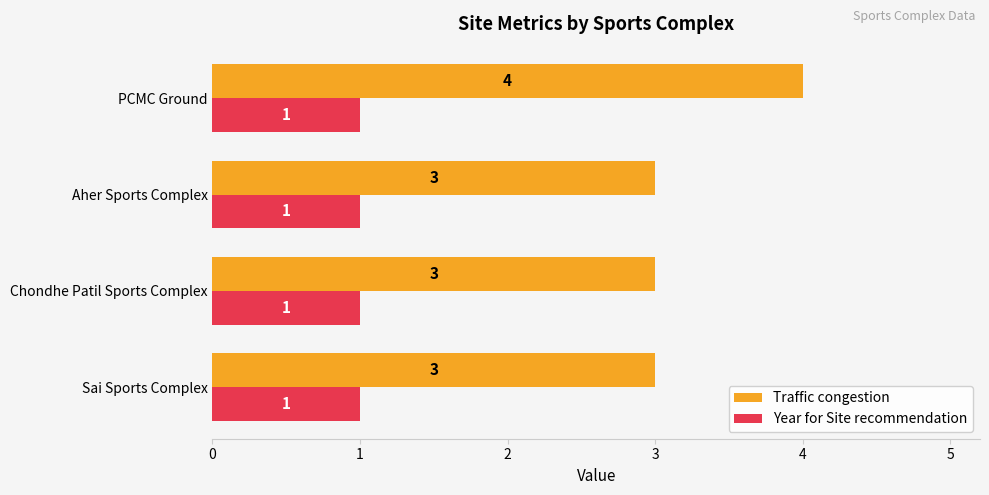

List the series in order of their overall mean, highest first.

Traffic congestion, Year for Site recommendation